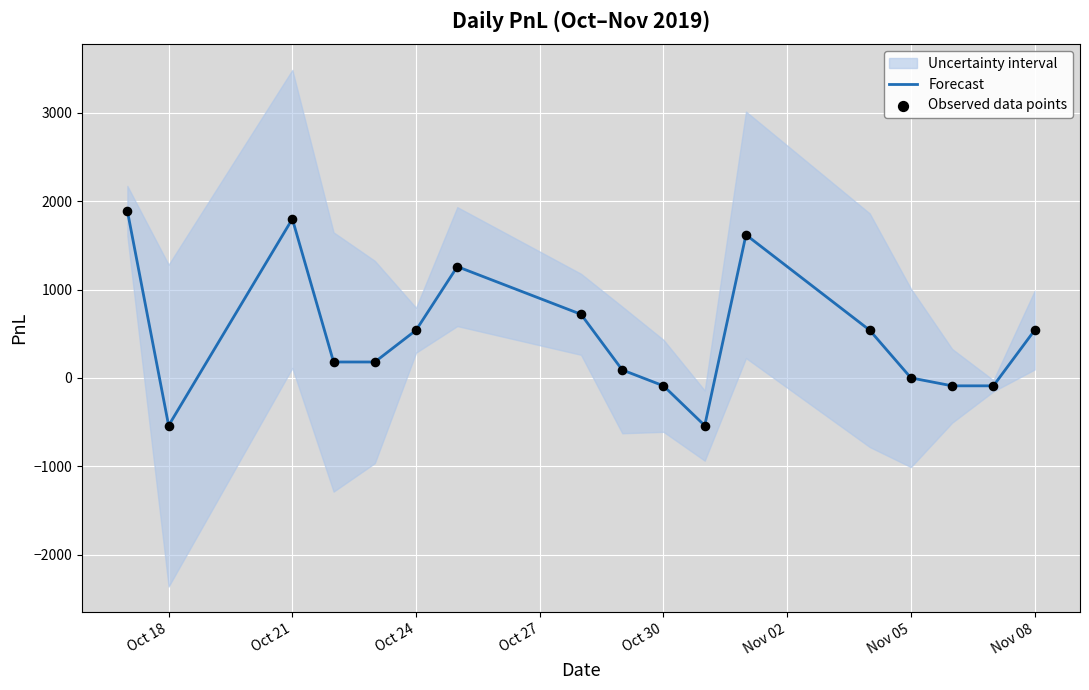

Which series has the largest total across all categories?

Forecast